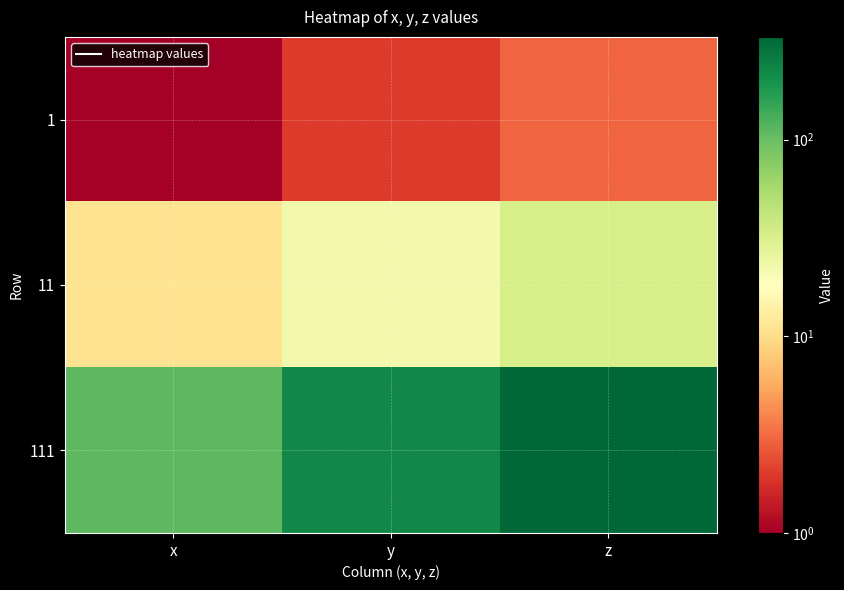

Rank the series at x from highest to lowest value.

111, 11, 1